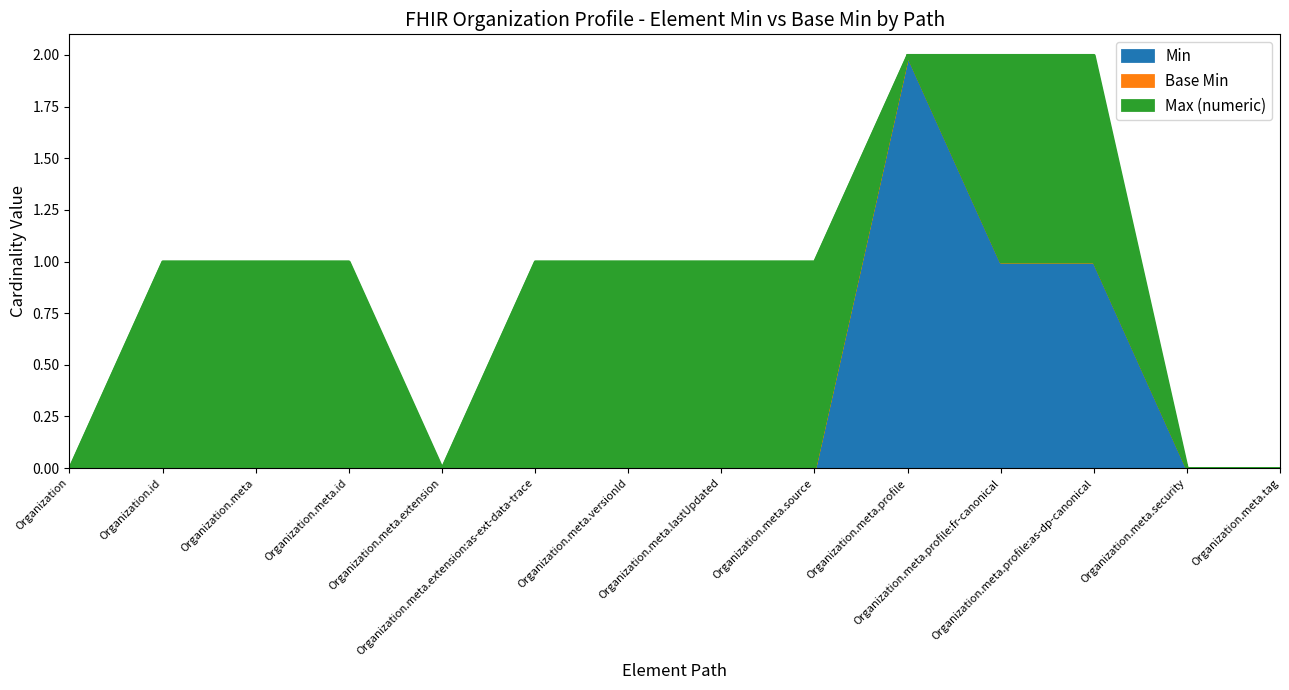

Reading left to right, list all the values displayed in this chart.

Min: Organization=0	Organization.id=0	Organization.meta=0	Organization.meta.id=0	Organization.meta.extension=0	Organization.meta.extension:as-ext-data-trace=0	Organization.meta.versionId=0	Organization.meta.lastUpdated=0	Organization.meta.source=0	Organization.meta.profile=2	Organization.meta.profile:fr-canonical=1	Organization.meta.profile:as-dp-canonical=1	Organization.meta.security=0	Organization.meta.tag=0
Base Min: Organization=0	Organization.id=0	Organization.meta=0	Organization.meta.id=0	Organization.meta.extension=0	Organization.meta.extension:as-ext-data-trace=0	Organization.meta.versionId=0	Organization.meta.lastUpdated=0	Organization.meta.source=0	Organization.meta.profile=0	Organization.meta.profile:fr-canonical=0	Organization.meta.profile:as-dp-canonical=0	Organization.meta.security=0	Organization.meta.tag=0
Max (numeric): Organization=0	Organization.id=1	Organization.meta=1	Organization.meta.id=1	Organization.meta.extension=0	Organization.meta.extension:as-ext-data-trace=1	Organization.meta.versionId=1	Organization.meta.lastUpdated=1	Organization.meta.source=1	Organization.meta.profile=0	Organization.meta.profile:fr-canonical=1	Organization.meta.profile:as-dp-canonical=1	Organization.meta.security=0	Organization.meta.tag=0